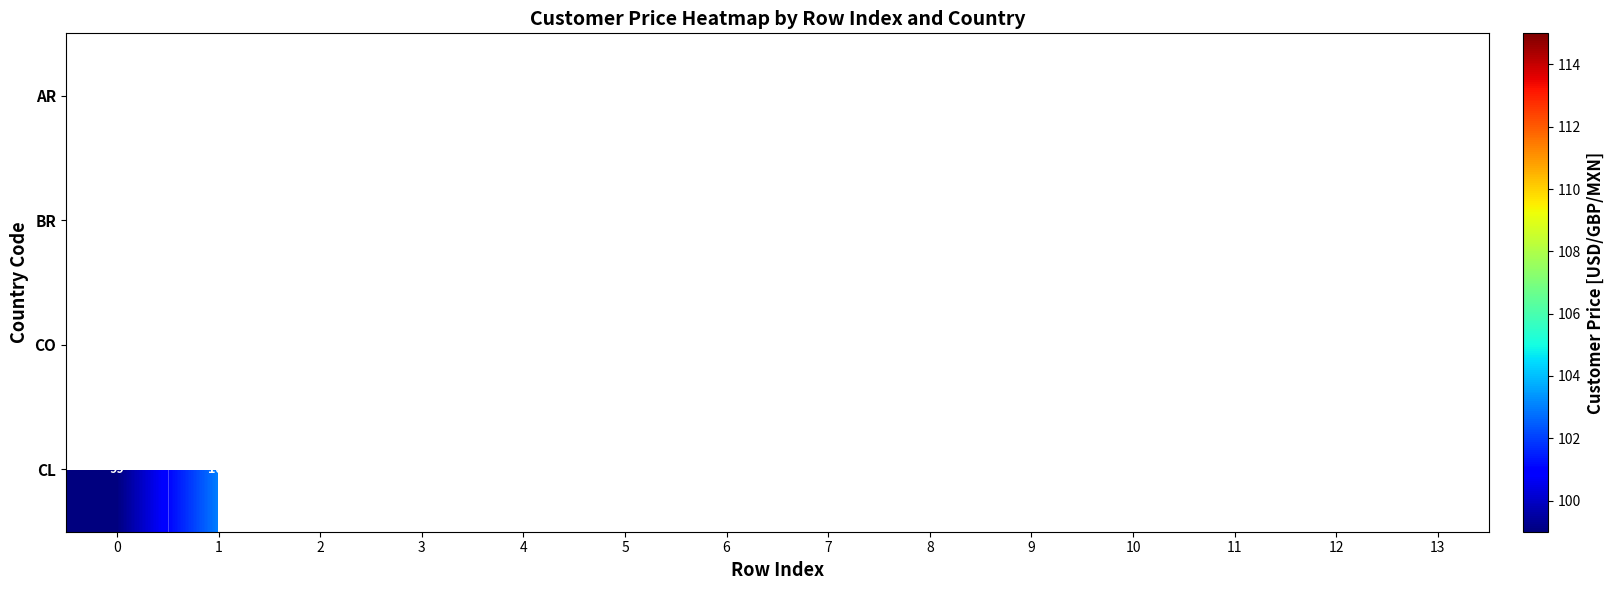

Is it true that CO equals 100 at 3?

True